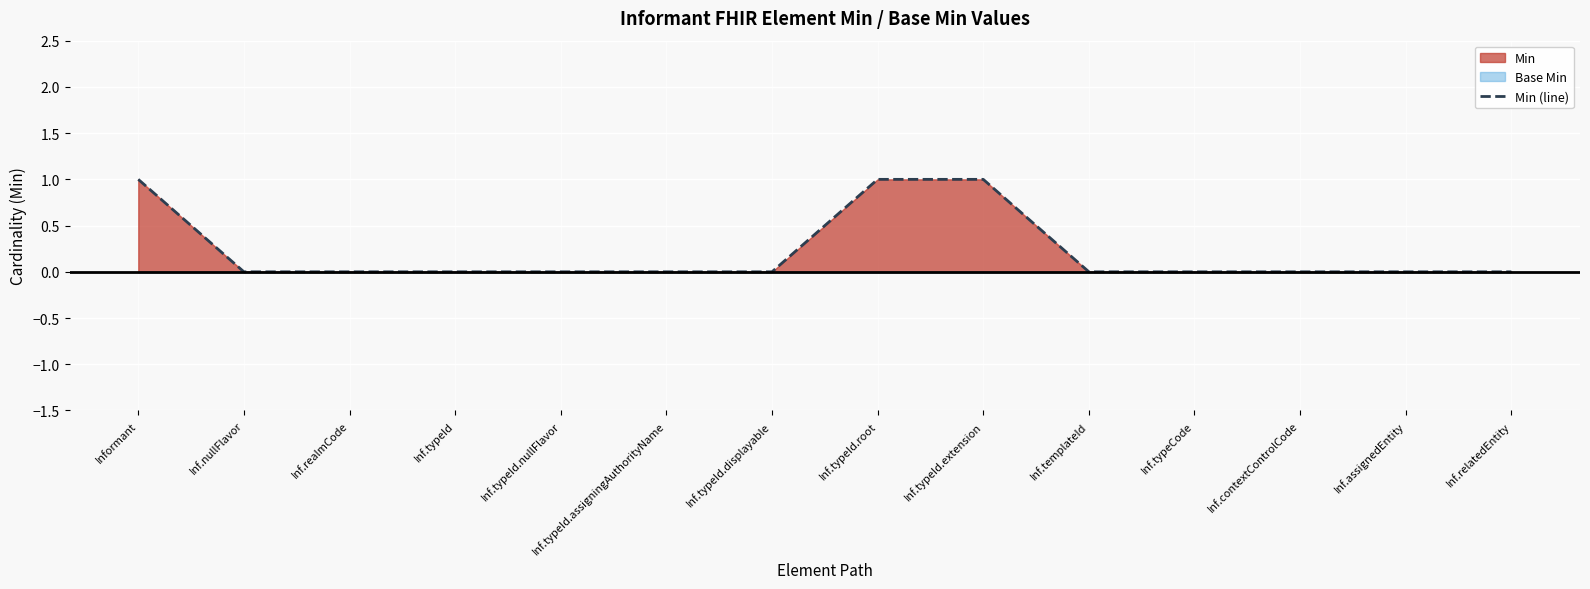

Count the number of values greater than 0.

3